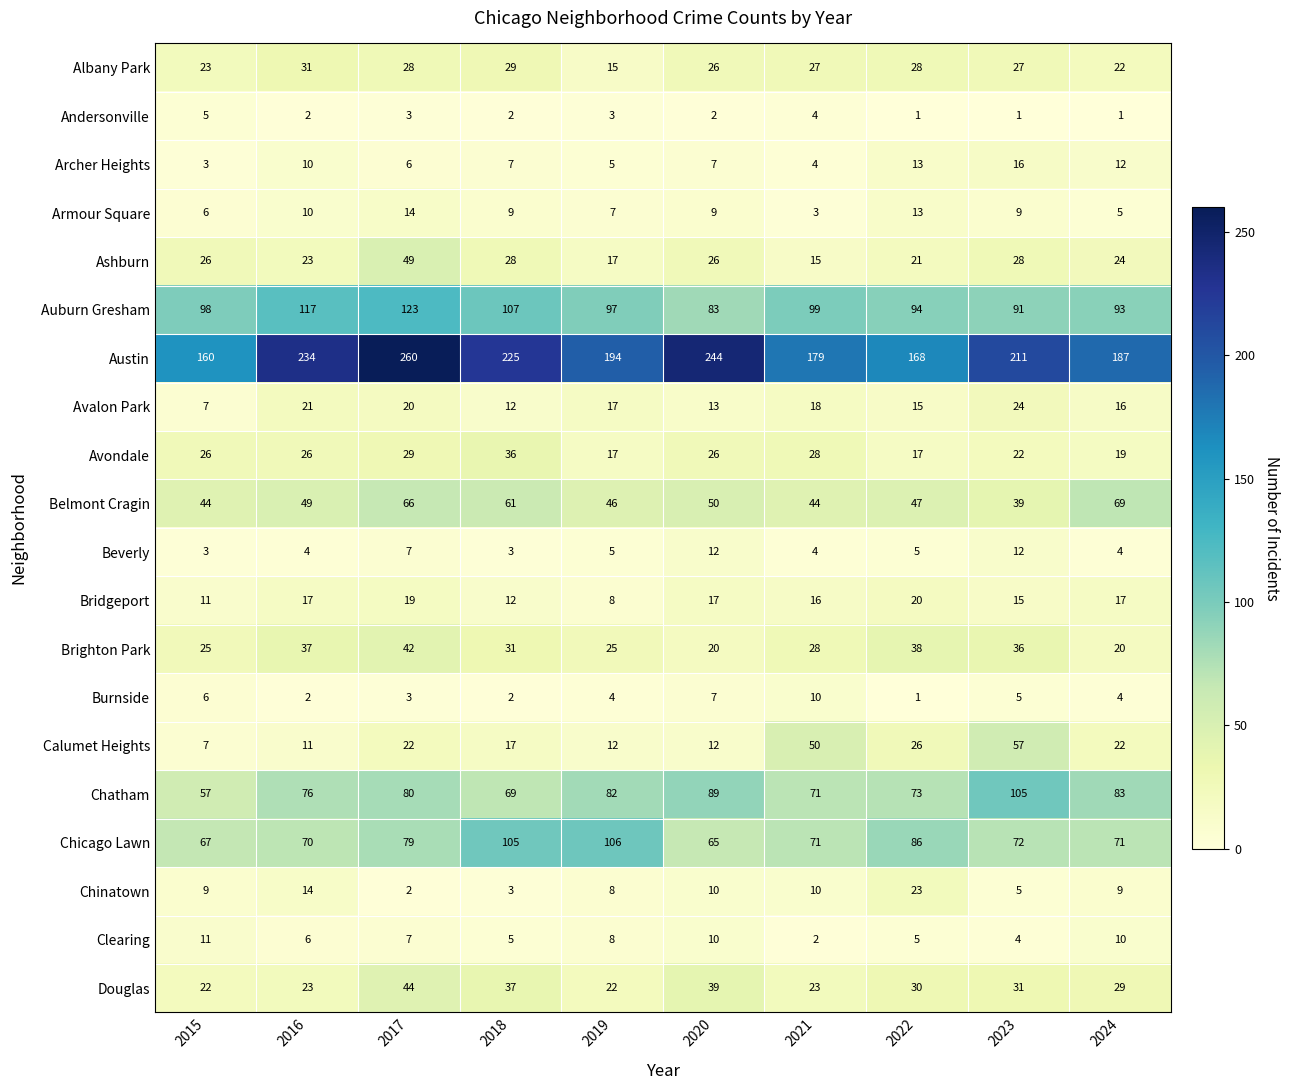

How many distinct data groups are displayed?

20